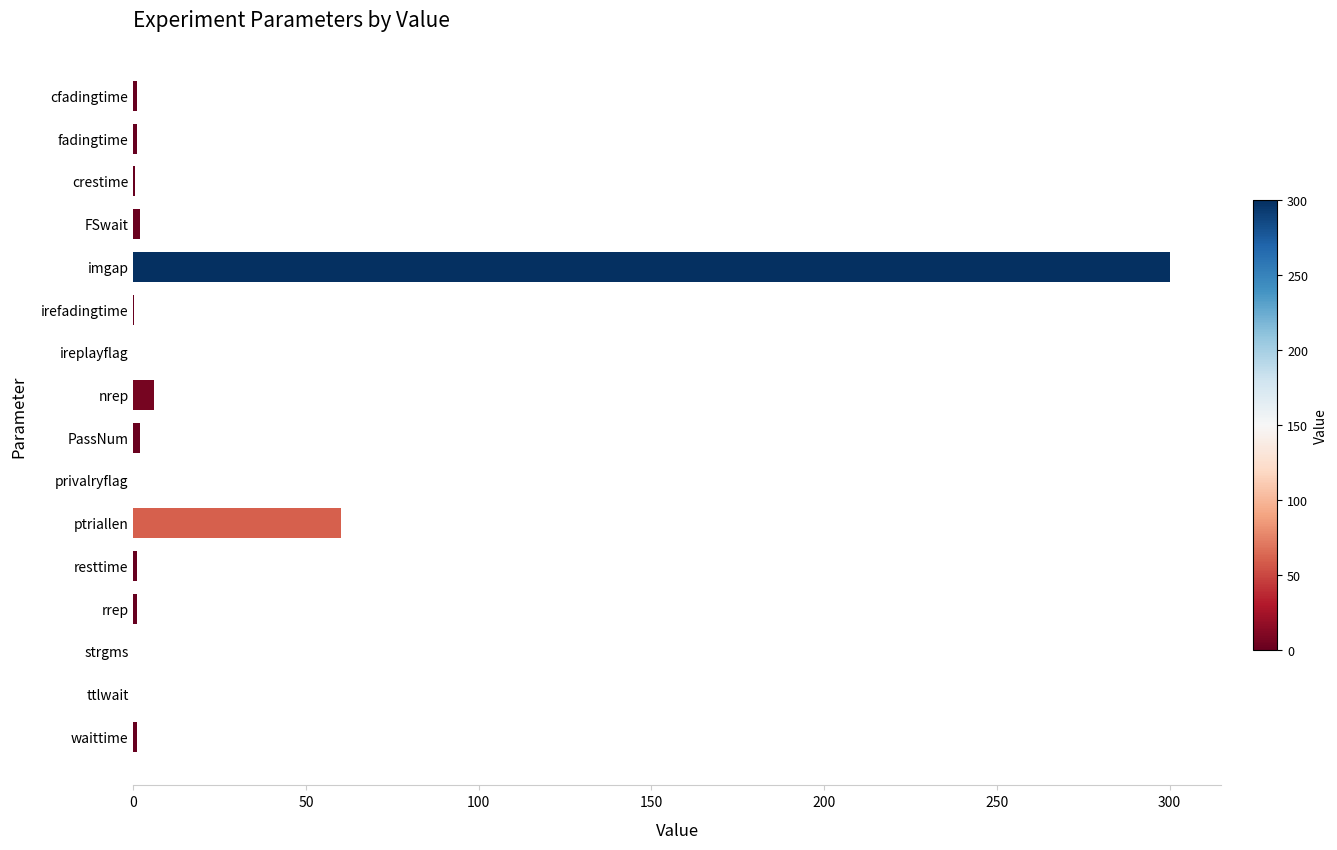

Which category has the highest value across all series?

imgap